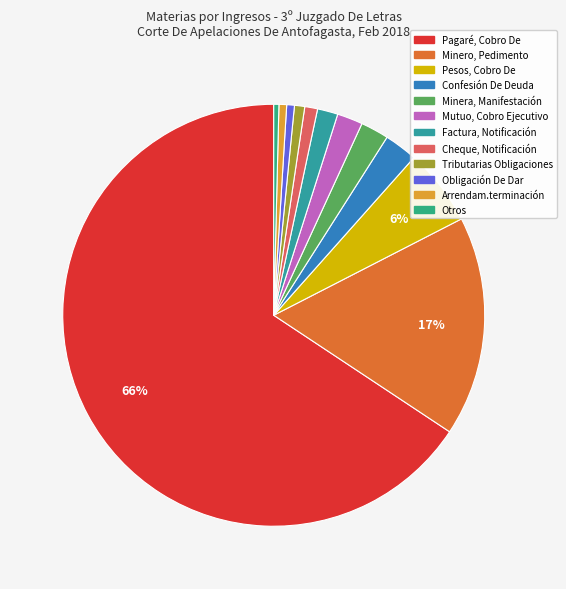

What portion of the pie excludes Mutuo, Cobro Ejecutivo?

98.0%